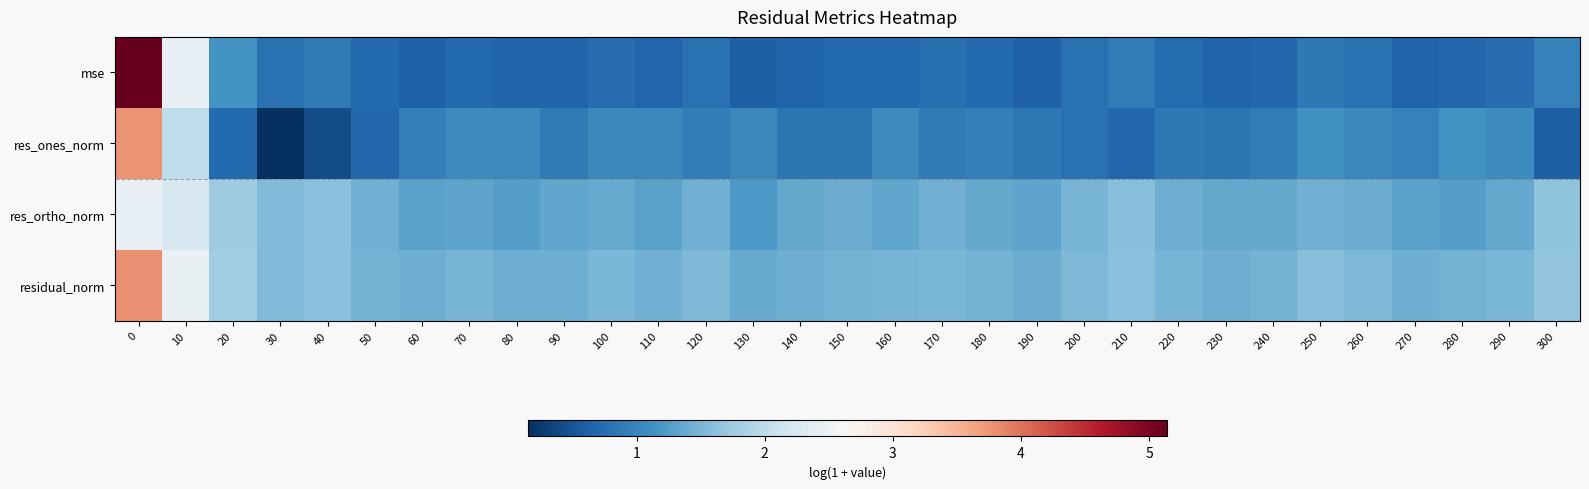

Which series has the largest total across all categories?

residual_norm